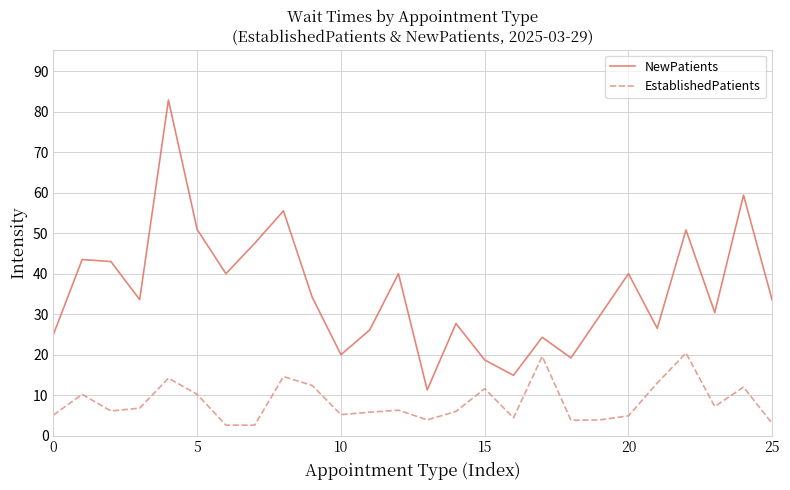

True or false: NewPatients and EstablishedPatients intersect in this chart.

False